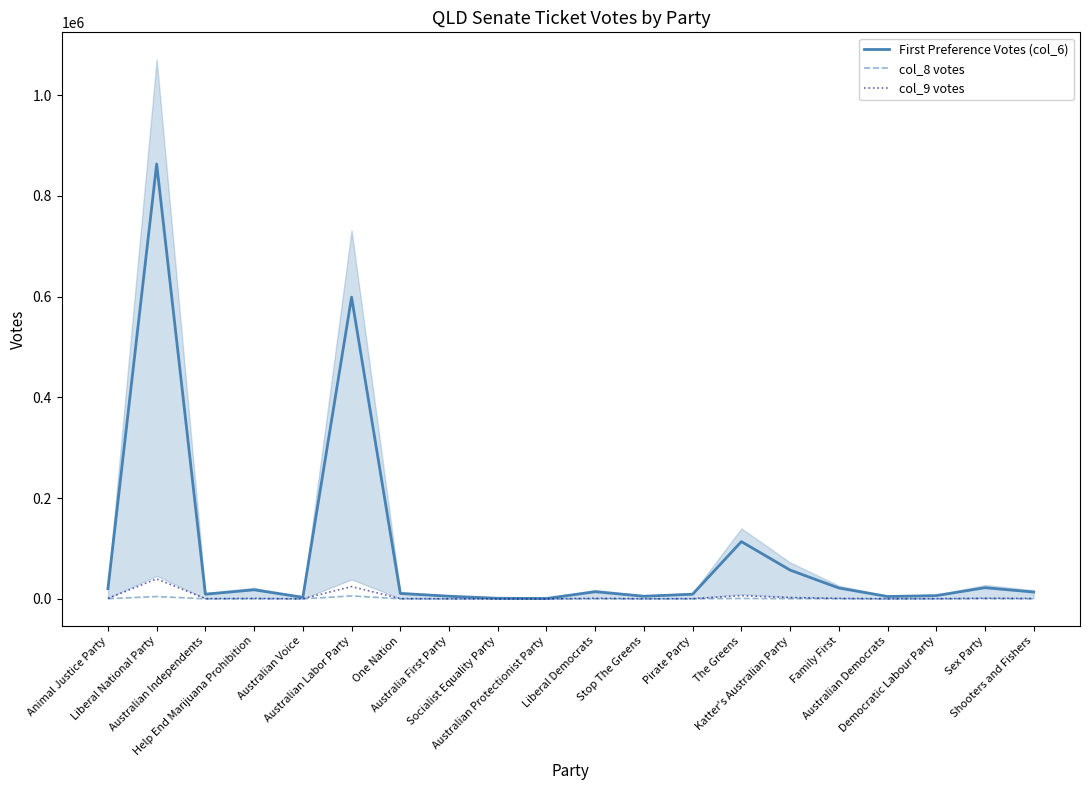

Between Australia First Party and Liberal Democrats, which series saw the biggest shift?

First Preference Votes (col_6)